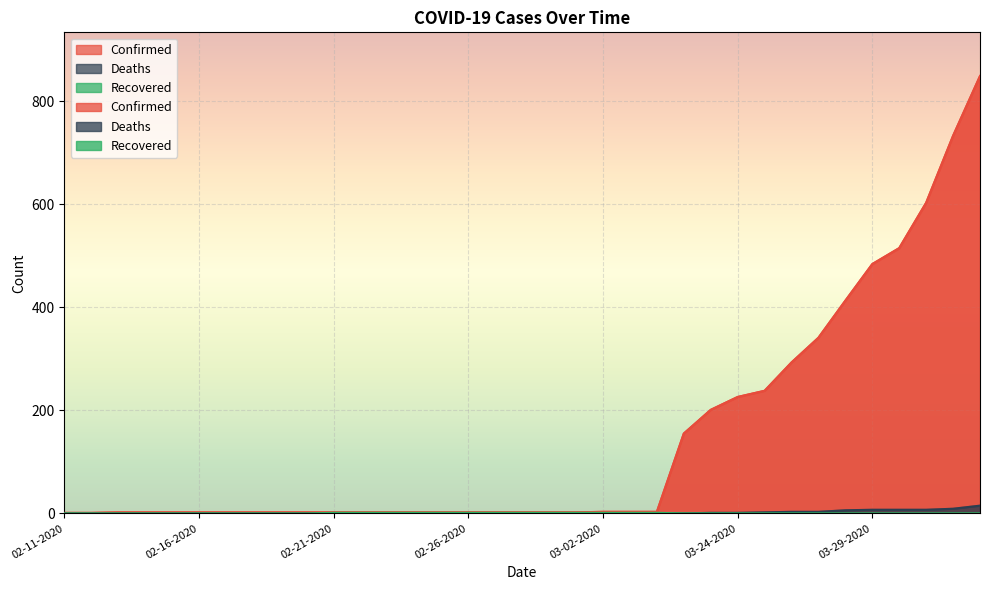

What are all the series names shown in the legend?

Confirmed, Deaths, Recovered